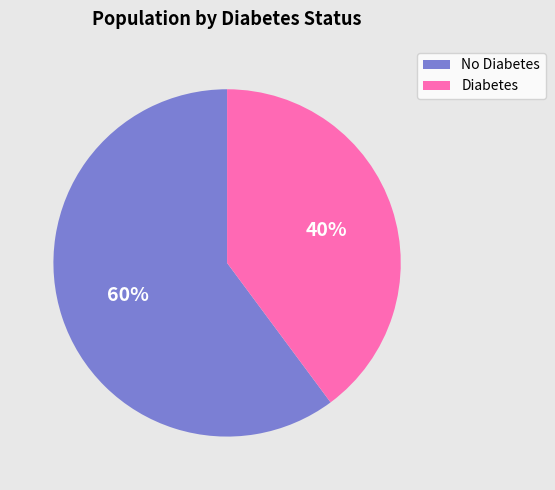

To the nearest percent, what is the average slice percentage?

50%